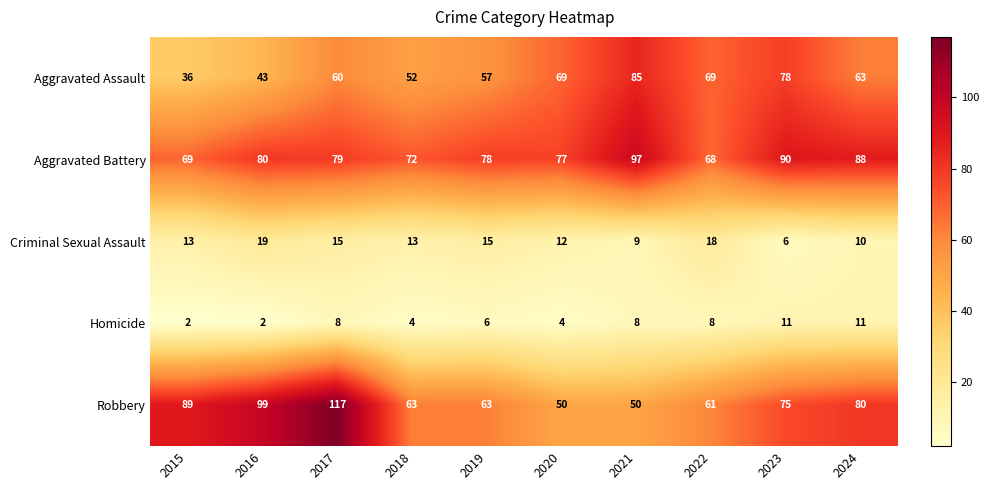

Where does the Aggravated Battery series first go above 79?

2016